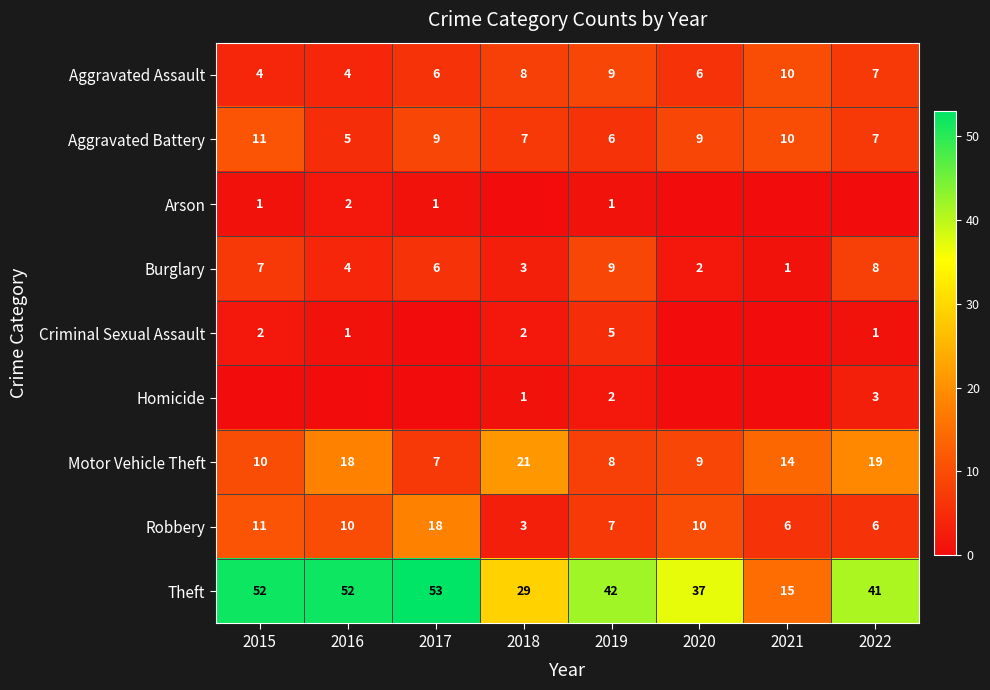

What is the total value across all series at 2017?

100